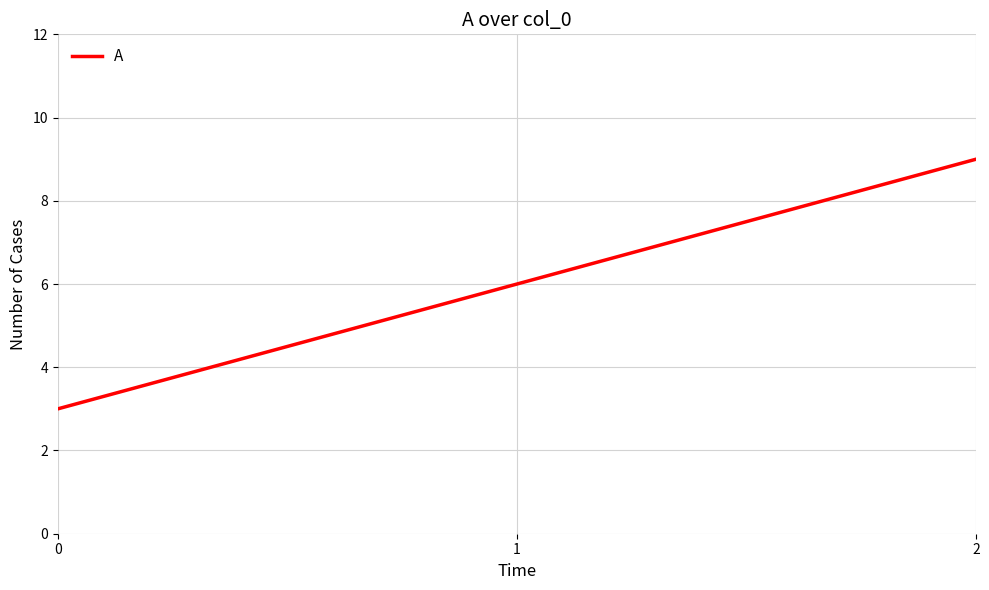

Reading left to right, extract all data points from this chart.

3	6	9